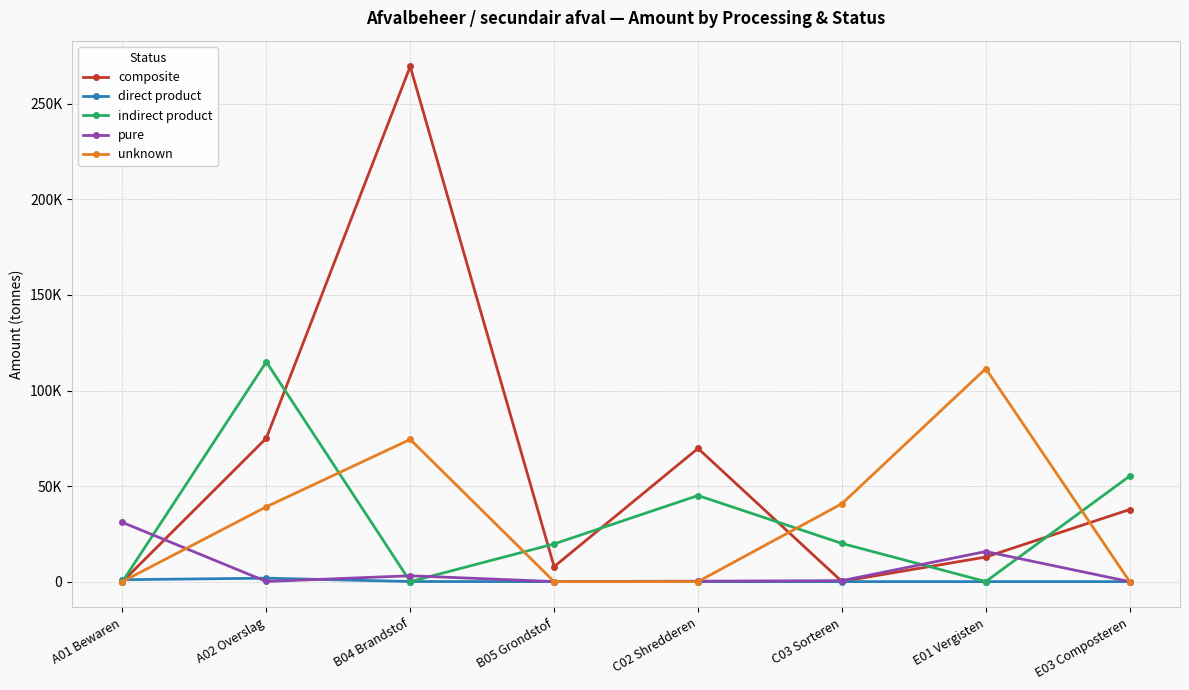

Reading right to left, transcribe all the data shown in this chart.

composite: 37728.6	12871.9	90.6	69708.0	7852.7	269597.7	75084.6	0.8
direct product: 0.0	0.0	0.0	0.0	0.0	67.8	1810.4	998.7
indirect product: 55204.9	38.9	19999.1	45058.0	19731.5	13.7	114990.7	36.9
pure: 0.0	15764.8	510.3	244.4	33.5	3071.6	79.0	30994.4
unknown: 39.9	111474.1	40781.6	11.2	10.5	74421.0	39158.8	43.1